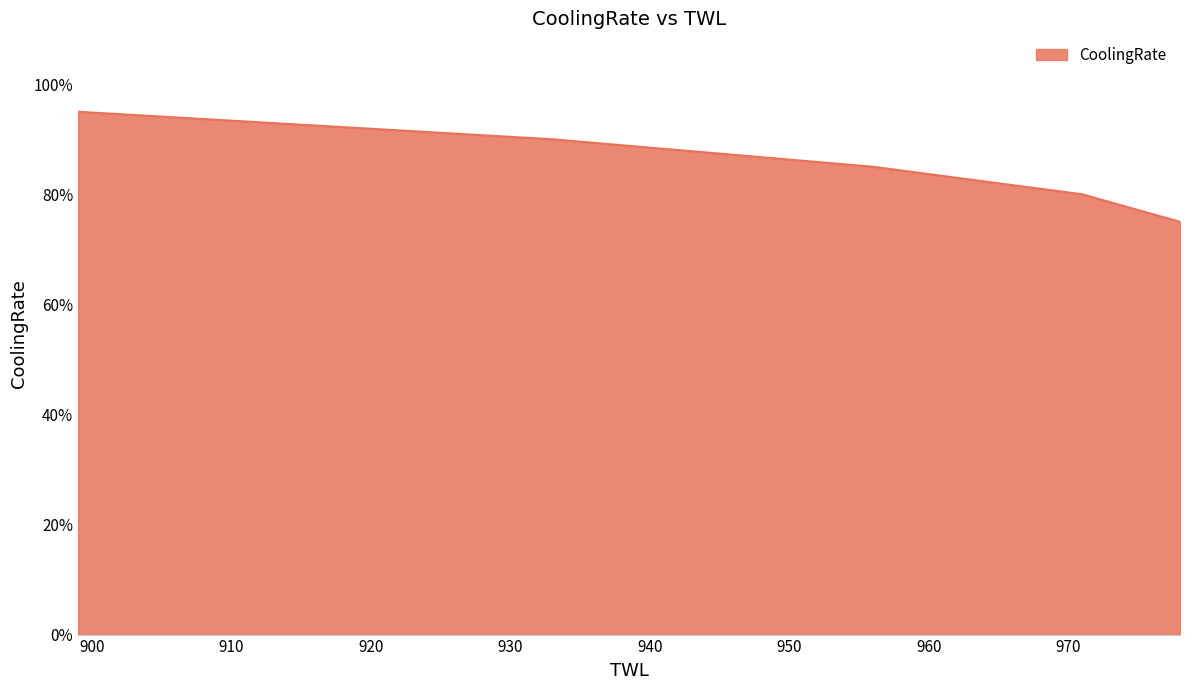

Rank the categories by value from highest to lowest.

899, 933, 956, 971, 978